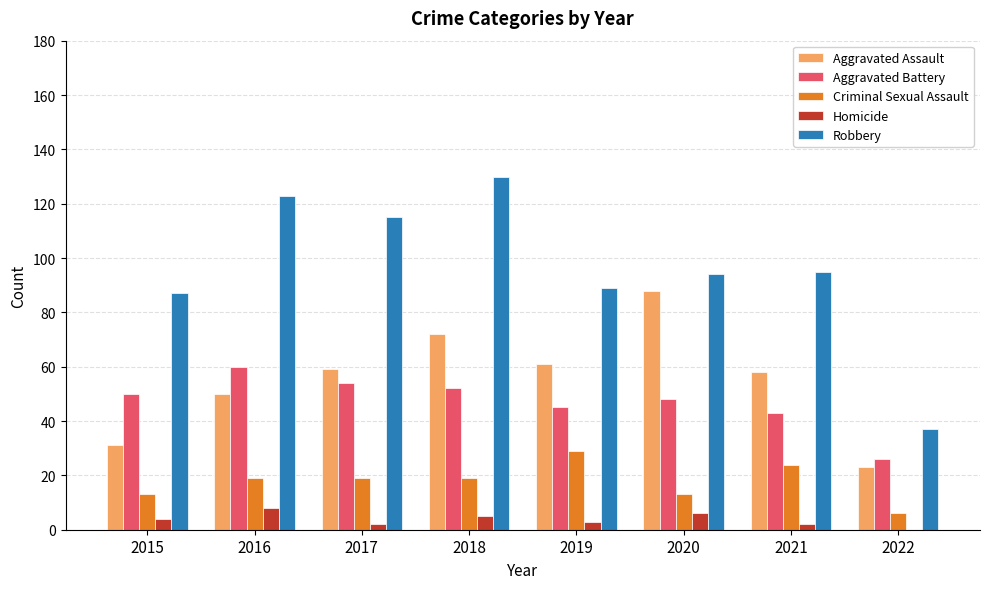

Reading right to left, extract all data points from this chart.

Aggravated Assault: 23	58	88	61	72	59	50	31
Aggravated Battery: 26	43	48	45	52	54	60	50
Criminal Sexual Assault: 6	24	13	29	19	19	19	13
Homicide: 0	2	6	3	5	2	8	4
Robbery: 37	95	94	89	130	115	123	87